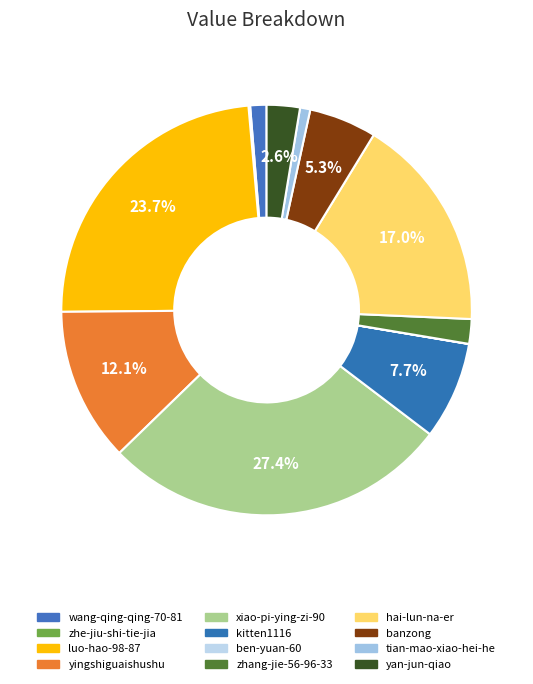

To the nearest percent, what portion does wang-qing-qing-70-81 represent?

1%